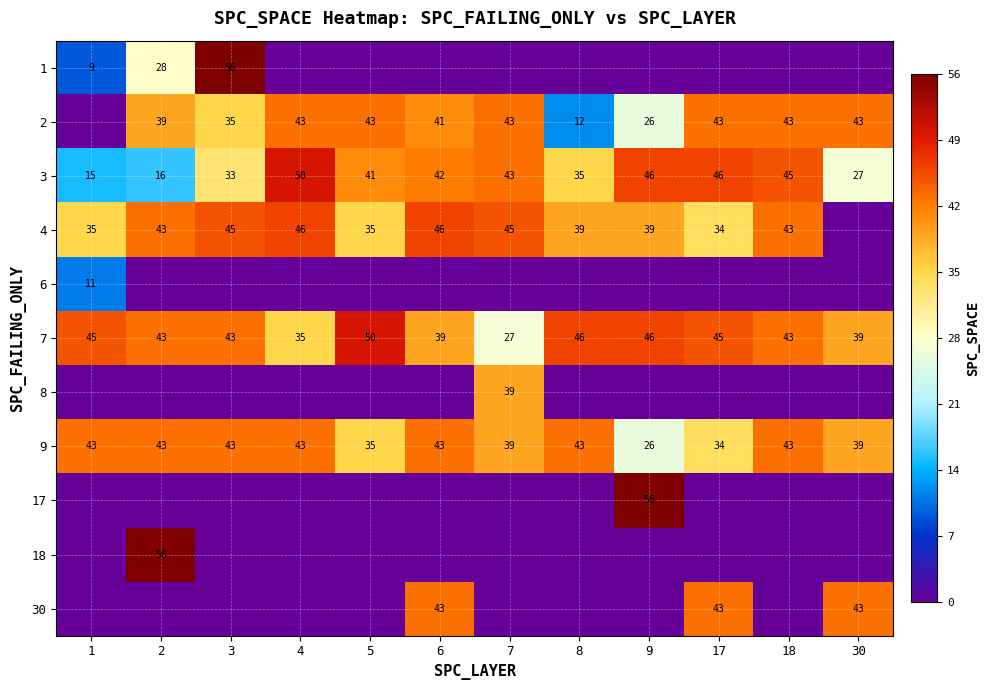

What is the difference between the maximum and minimum values in the 3 series?

35